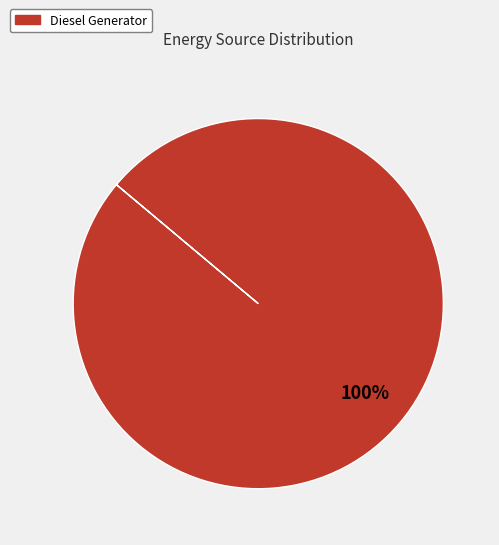

True or false: Diesel Generator accounts for 100% of the total.

True